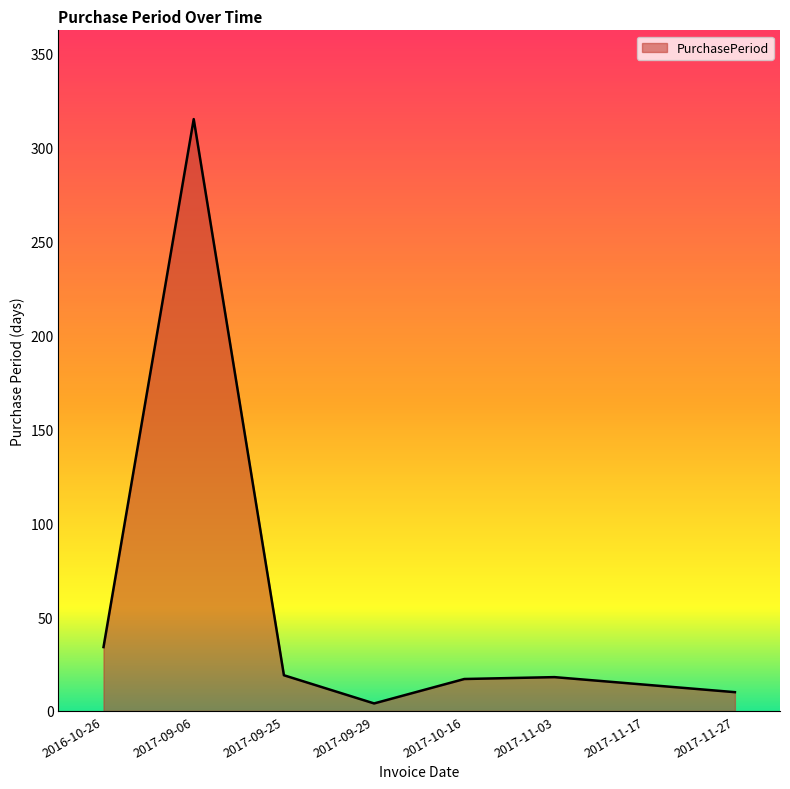

The value at 2017-11-03 is 31. True or false?

False